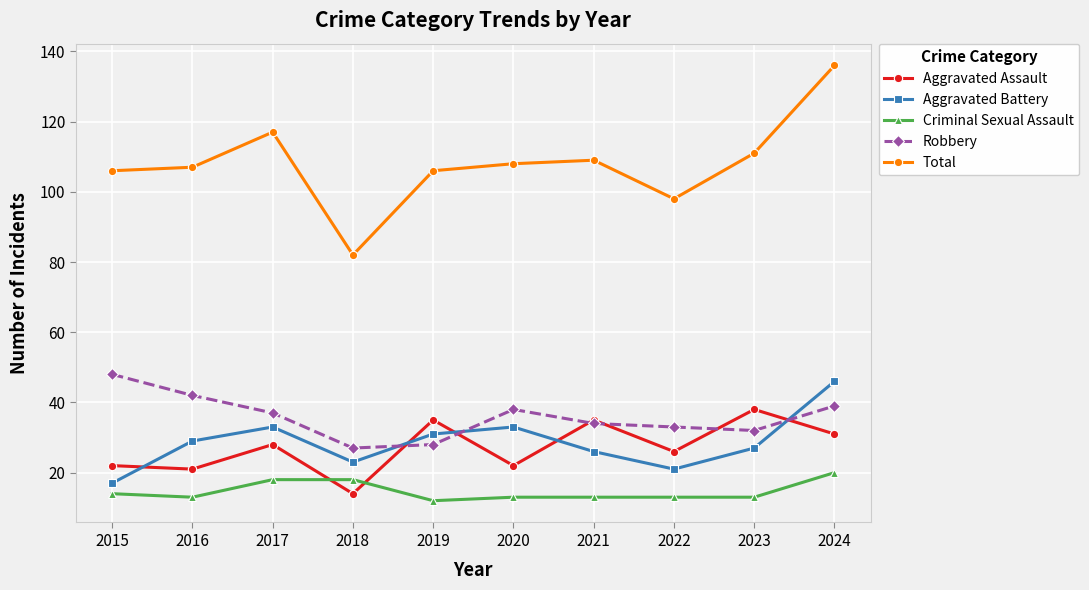

Which category has the highest value across all series?

2024